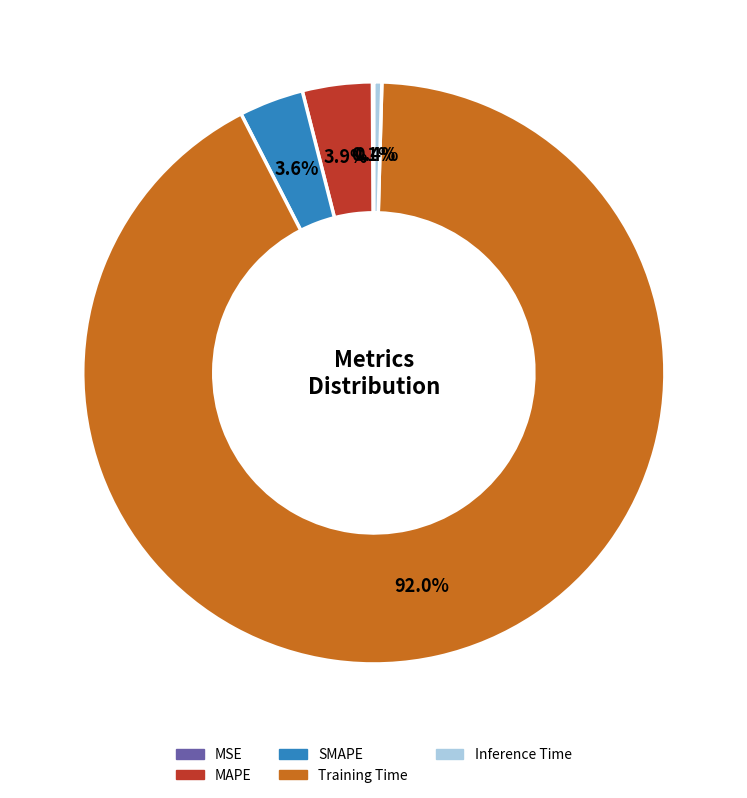

How much of the chart is everything except SMAPE?

96.4%